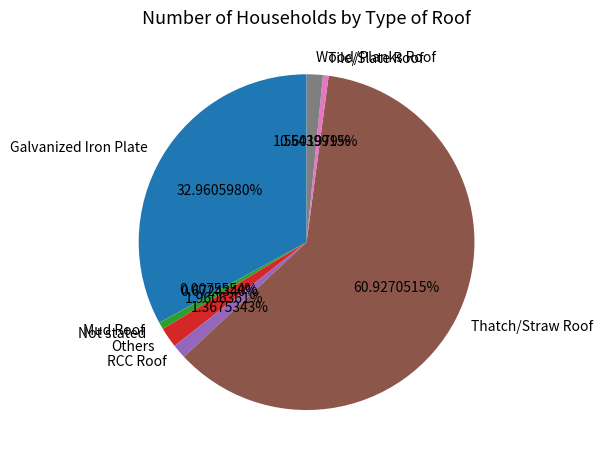

Between Wood/Planks Roof and Tile/Slate Roof, which is larger?

Wood/Planks Roof